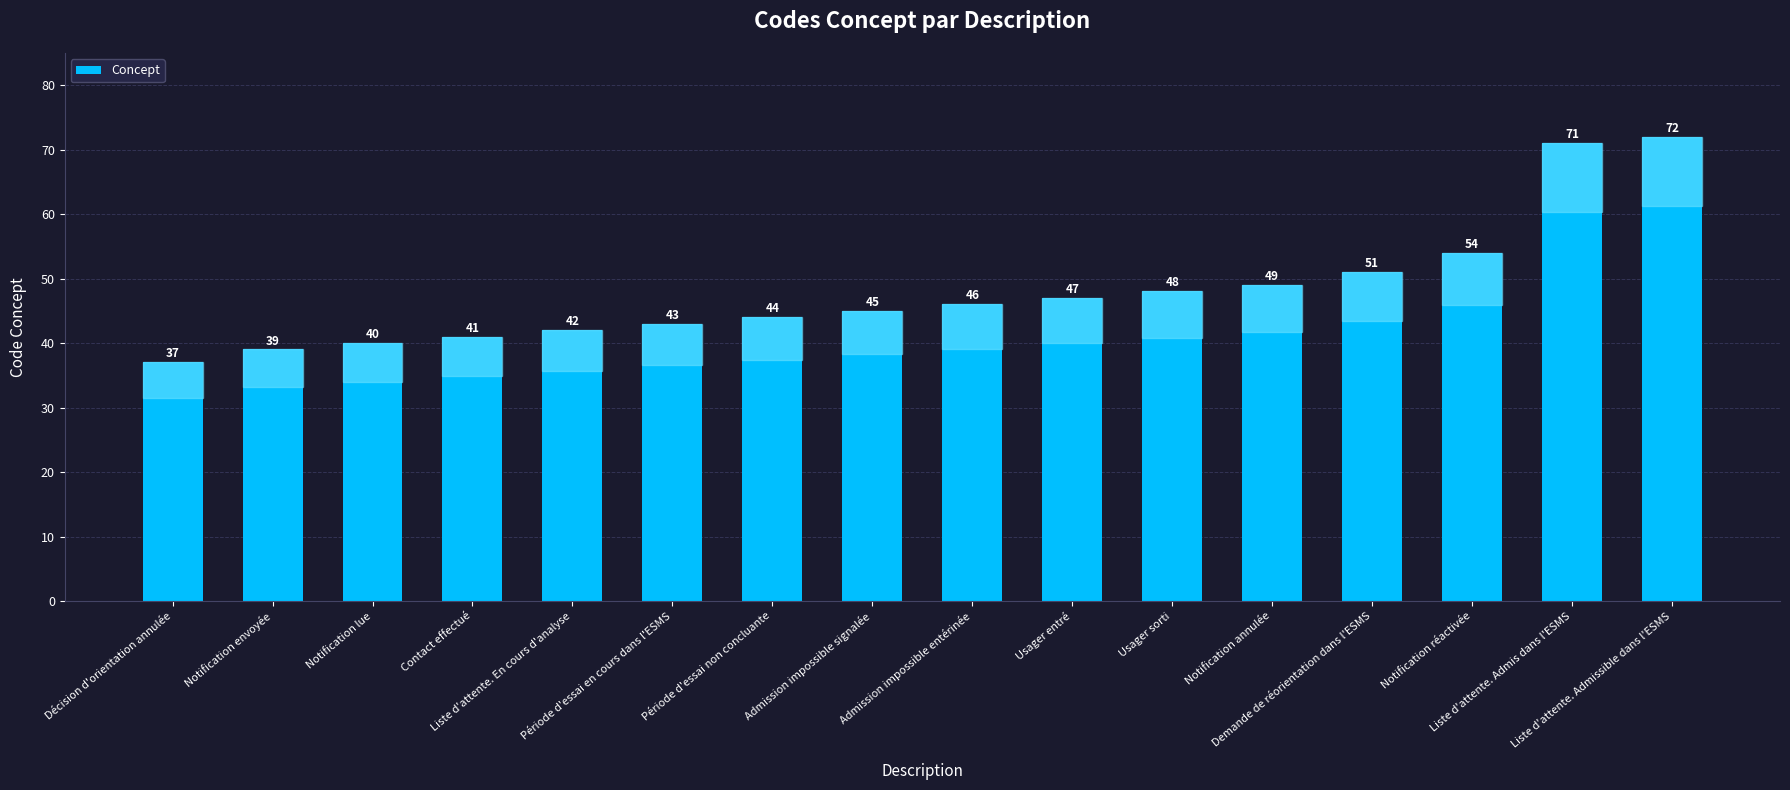

What is the value of the 14th bar from the left?

54